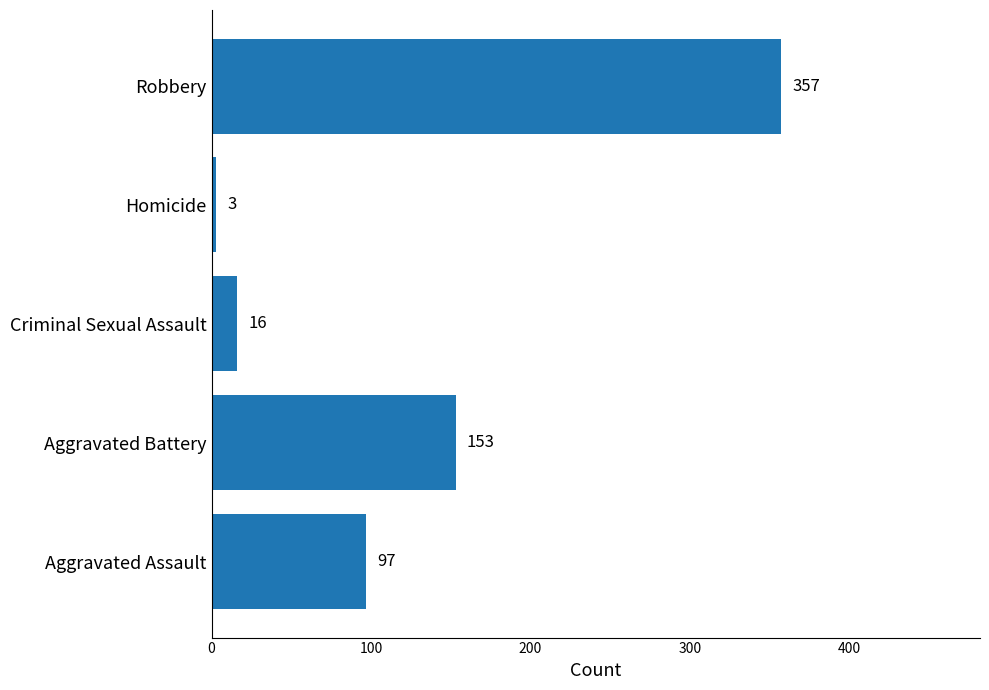

The chart shows a value of 232 at Aggravated Battery. True or false?

False